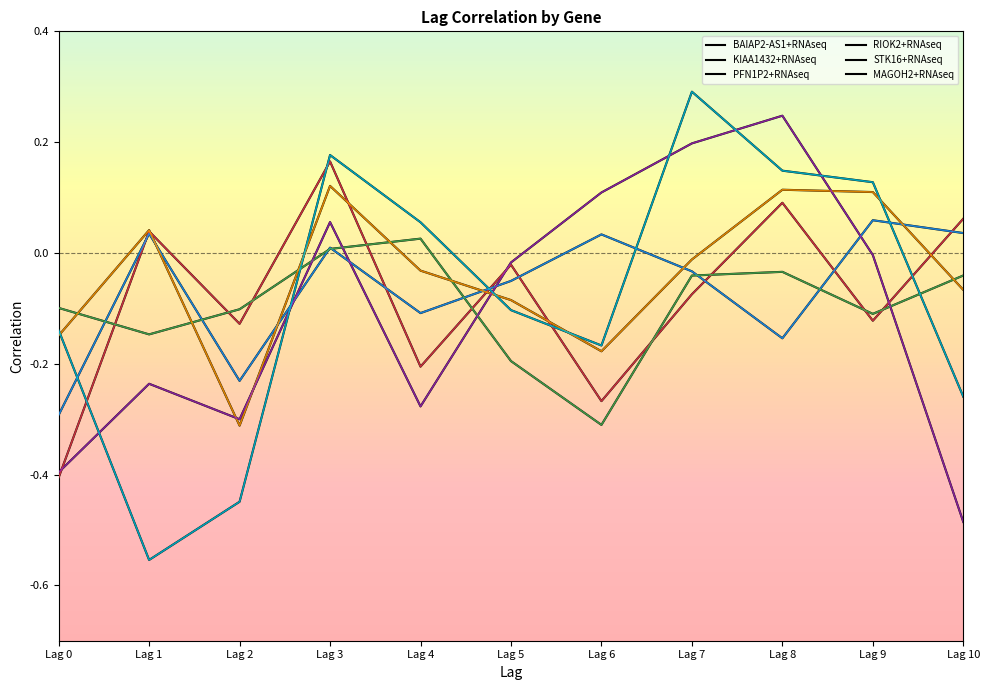

How many lines are shown in the chart?

6